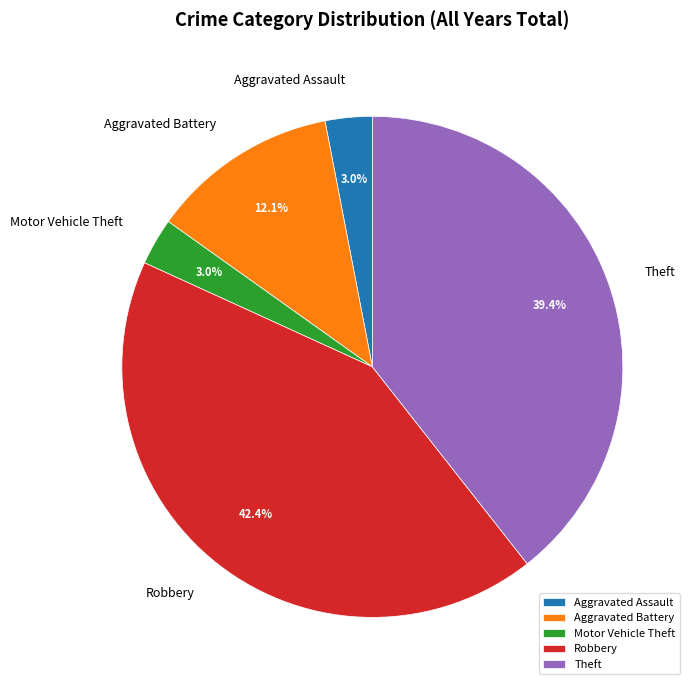

To the nearest percent, what percentage of the pie is Robbery?

42%